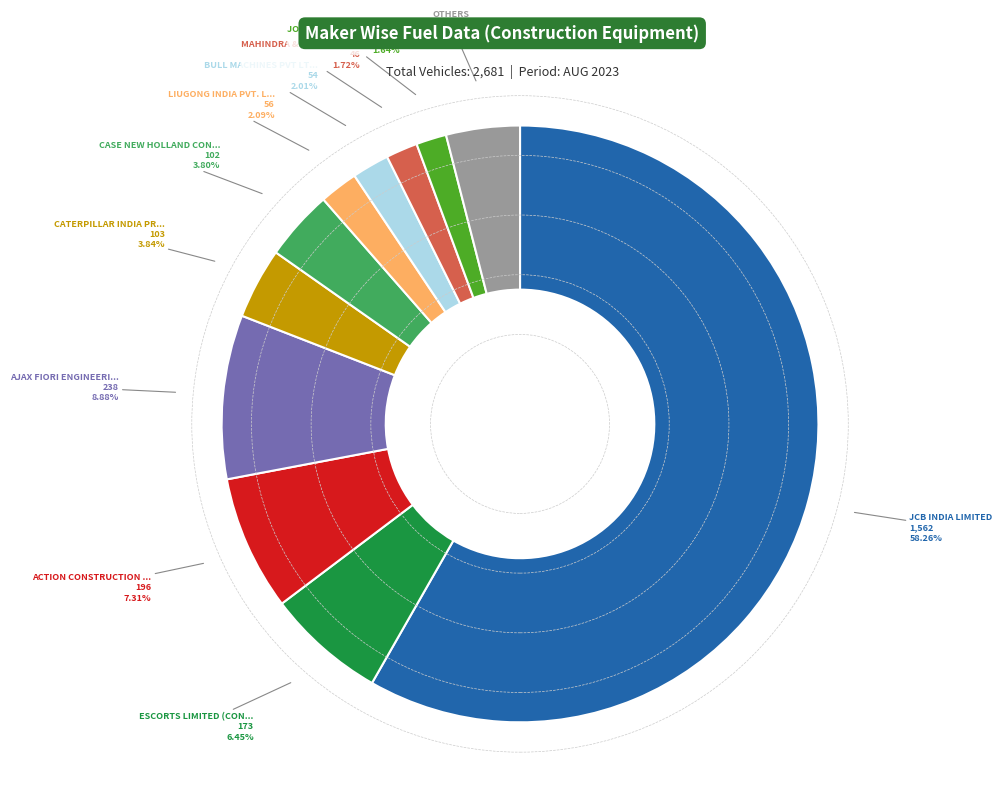

Is there any slice that represents more than half of the pie?

Yes